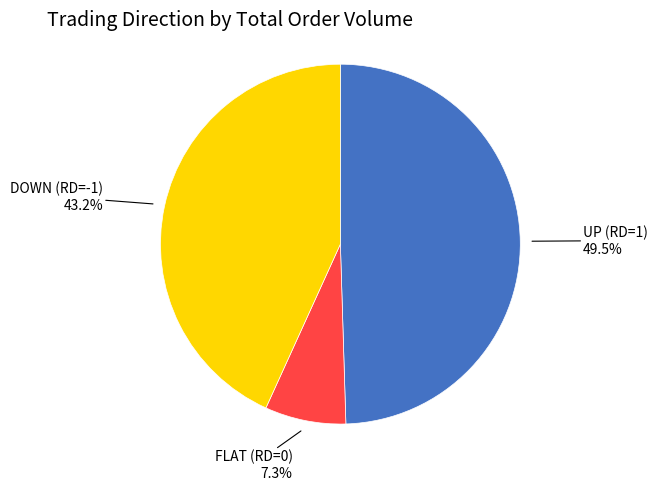

Does any single category account for the majority?

No